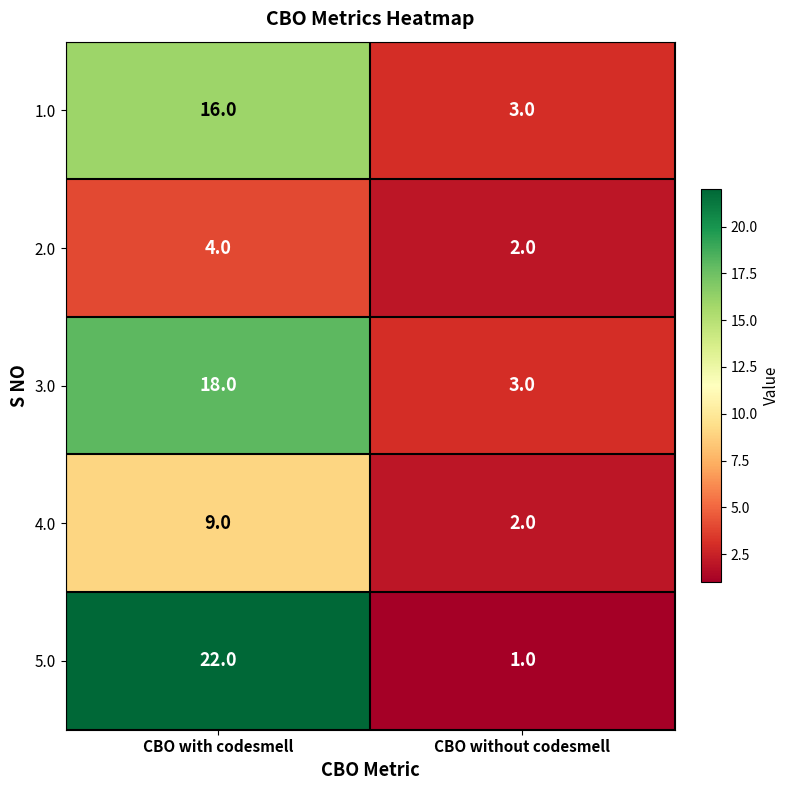

At which category is the sum across all series the highest?

CBO with codesmell